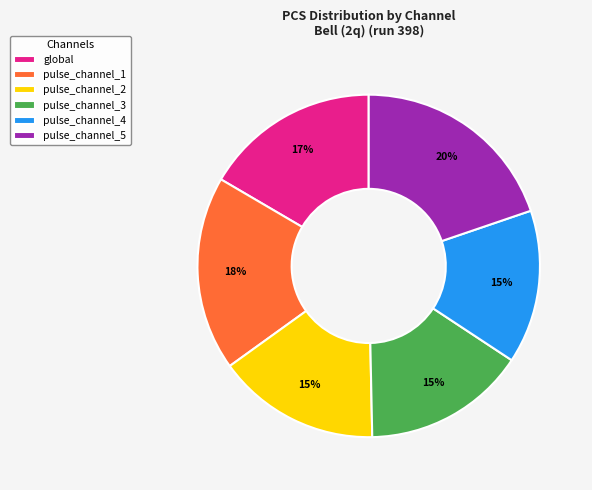

To the nearest percent, what is the difference between the pulse_channel_4 and global slice percentages?

2%